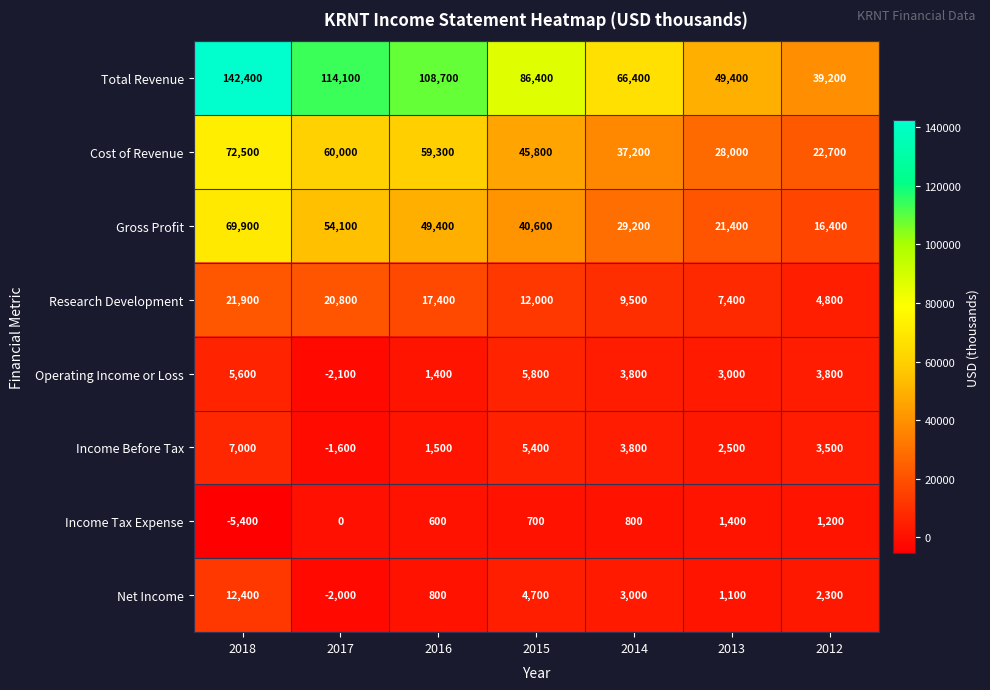

What is the difference between the maximum and minimum values in the Total Revenue series?

103200